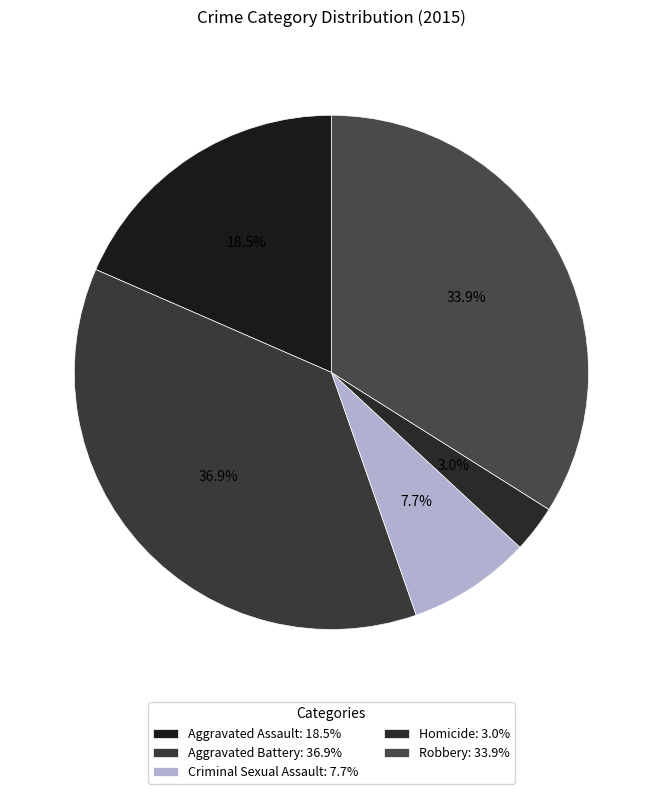

What is the largest slice in the pie chart?

Aggravated Battery